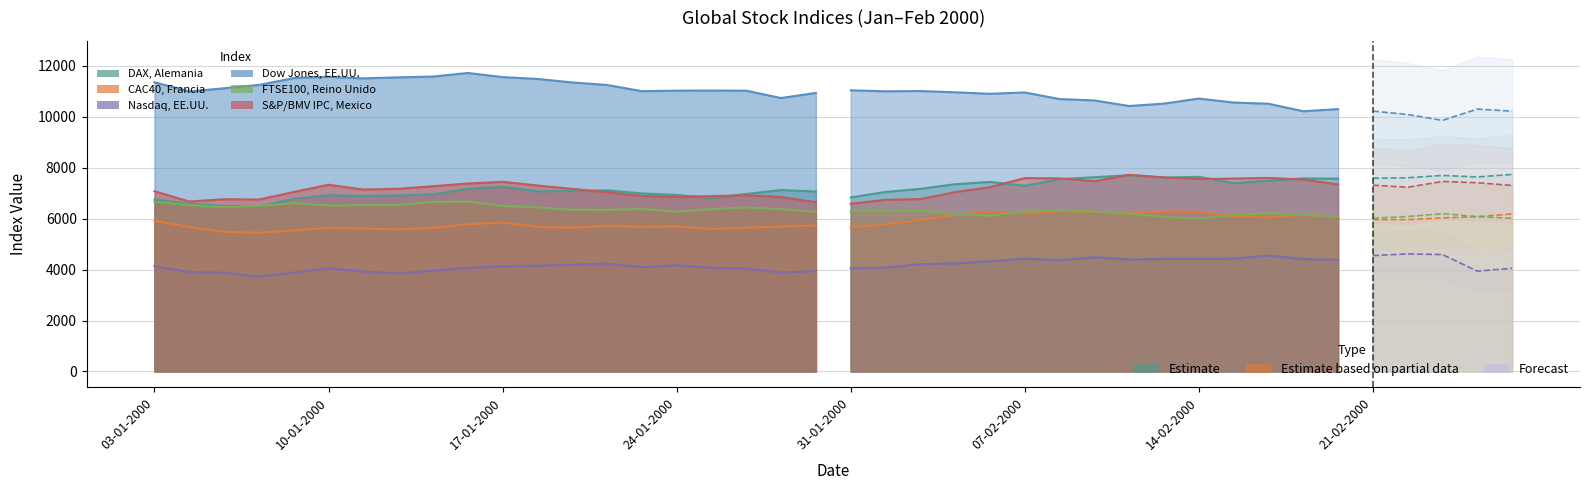

Reading right to left, what are all the values shown in this chart?

DAX, Alemania: 25-02-2000=7738.7	24-02-2000=7640.5	23-02-2000=7699.0	22-02-2000=7607.9	21-02-2000=7590.5	18-02-2000=7573.8	17-02-2000=7580.5	16-02-2000=7490.3	15-02-2000=7396.1	14-02-2000=7644.8	11-02-2000=7611.6	10-02-2000=7709.3	09-02-2000=7629.1	08-02-2000=7549.9	07-02-2000=7296.3	04-02-2000=7444.6	03-02-2000=7354.3	02-02-2000=7172.0	01-02-2000=7050.5	31-01-2000=6835.6	28-01-2000=7066.6	27-01-2000=7126.1	26-01-2000=6969.4	25-01-2000=6809.6	24-01-2000=6932.0	21-01-2000=6992.8	20-01-2000=7112.7	19-01-2000=7091.0	18-01-2000=7072.1	17-01-2000=7258.9	14-01-2000=7173.2	13-01-2000=6956.0	12-01-2000=6912.8	11-01-2000=6891.3	10-01-2000=6925.5	07-01-2000=6781.0	06-01-2000=6474.9	05-01-2000=6502.1	04-01-2000=6587.0	03-01-2000=6750.8
CAC40, Francia: 25-02-2000=6188.6	24-02-2000=6078.8	23-02-2000=6031.3	22-02-2000=5963.3	21-02-2000=5967.3	18-02-2000=6062.7	17-02-2000=6155.0	16-02-2000=6046.3	15-02-2000=6092.6	14-02-2000=6268.3	11-02-2000=6287.0	10-02-2000=6207.5	09-02-2000=6271.6	08-02-2000=6297.7	07-02-2000=6203.6	04-02-2000=6275.7	03-02-2000=6149.7	02-02-2000=5946.9	01-02-2000=5773.4	31-01-2000=5659.8	28-01-2000=5731.1	27-01-2000=5688.4	26-01-2000=5646.3	25-01-2000=5597.5	24-01-2000=5690.9	21-01-2000=5681.3	20-01-2000=5709.7	19-01-2000=5649.5	18-01-2000=5673.0	17-01-2000=5842.8	14-01-2000=5787.4	13-01-2000=5633.2	12-01-2000=5582.5	11-01-2000=5613.9	10-01-2000=5646.1	07-01-2000=5539.6	06-01-2000=5450.1	05-01-2000=5479.7	04-01-2000=5672.0	03-01-2000=5917.4
Nasdaq, EE.UU.: 25-02-2000=4052.0	24-02-2000=3940.4	23-02-2000=4590.5	22-02-2000=4617.7	21-02-2000=4550.3	18-02-2000=4382.1	17-02-2000=4411.7	16-02-2000=4548.9	15-02-2000=4427.7	14-02-2000=4420.8	11-02-2000=4418.6	10-02-2000=4395.5	09-02-2000=4485.6	08-02-2000=4363.2	07-02-2000=4427.5	04-02-2000=4321.8	03-02-2000=4244.1	02-02-2000=4211.0	01-02-2000=4074.0	31-01-2000=4052.0	28-01-2000=3940.4	27-01-2000=3887.1	26-01-2000=4039.6	25-01-2000=4069.9	24-01-2000=4167.4	21-01-2000=4096.1	20-01-2000=4235.4	19-01-2000=4189.5	18-01-2000=4151.3	17-01-2000=4130.8	14-01-2000=4064.3	13-01-2000=3957.2	12-01-2000=3850.0	11-01-2000=3921.2	10-01-2000=4049.7	07-01-2000=3882.6	06-01-2000=3727.1	05-01-2000=3877.5	04-01-2000=3901.7	03-01-2000=4131.2
Dow Jones, EE.UU.: 25-02-2000=10225.7	24-02-2000=10304.9	23-02-2000=9862.1	22-02-2000=10092.6	21-02-2000=10225.7	18-02-2000=10304.9	17-02-2000=10219.5	16-02-2000=10514.6	15-02-2000=10561.4	14-02-2000=10718.1	11-02-2000=10519.9	10-02-2000=10425.2	09-02-2000=10643.6	08-02-2000=10699.2	07-02-2000=10957.6	04-02-2000=10905.8	03-02-2000=10963.8	02-02-2000=11013.5	01-02-2000=11003.2	31-01-2000=11041.1	28-01-2000=10940.5	27-01-2000=10738.9	26-01-2000=11028.0	25-01-2000=11033.0	24-01-2000=11029.9	21-01-2000=11008.2	20-01-2000=11251.7	19-01-2000=11351.3	18-01-2000=11489.4	17-01-2000=11560.7	14-01-2000=11723.0	13-01-2000=11582.4	12-01-2000=11551.1	11-01-2000=11511.1	10-01-2000=11572.2	07-01-2000=11522.6	06-01-2000=11253.3	05-01-2000=11122.7	04-01-2000=10997.9	03-01-2000=11357.5
FTSE100, Reino Unido: 25-02-2000=6014.7	24-02-2000=6081.6	23-02-2000=6198.0	22-02-2000=6086.7	21-02-2000=6014.7	18-02-2000=6081.6	17-02-2000=6165.0	16-02-2000=6209.3	15-02-2000=6147.4	14-02-2000=6005.2	11-02-2000=6068.6	10-02-2000=6193.3	09-02-2000=6279.8	08-02-2000=6315.4	07-02-2000=6285.8	04-02-2000=6118.6	03-02-2000=6185.0	02-02-2000=6324.3	01-02-2000=6302.8	31-01-2000=6290.9	28-01-2000=6268.5	27-01-2000=6375.6	26-01-2000=6441.0	25-01-2000=6375.6	24-01-2000=6274.1	21-01-2000=6379.8	20-01-2000=6346.3	19-01-2000=6348.7	18-01-2000=6445.4	17-01-2000=6504.6	14-01-2000=6669.5	13-01-2000=6658.2	12-01-2000=6531.5	11-01-2000=6532.8	10-01-2000=6518.9	07-01-2000=6607.7	06-01-2000=6504.8	05-01-2000=6447.2	04-01-2000=6535.9	03-01-2000=6665.9
S&P/BMV IPC, Mexico: 25-02-2000=7304.4	24-02-2000=7410.8	23-02-2000=7462.1	22-02-2000=7234.8	21-02-2000=7315.0	18-02-2000=7345.6	17-02-2000=7538.2	16-02-2000=7600.7	15-02-2000=7574.6	14-02-2000=7558.2	11-02-2000=7623.5	10-02-2000=7723.9	09-02-2000=7469.2	08-02-2000=7583.5	07-02-2000=7592.6	04-02-2000=7236.5	03-02-2000=7043.1	02-02-2000=6769.8	01-02-2000=6740.5	31-01-2000=6585.7	28-01-2000=6648.5	27-01-2000=6854.4	26-01-2000=6918.9	25-01-2000=6885.9	24-01-2000=6855.4	21-01-2000=6890.8	20-01-2000=7036.8	19-01-2000=7171.2	18-01-2000=7303.3	17-01-2000=7447.1	14-01-2000=7381.5	13-01-2000=7274.5	12-01-2000=7174.1	11-01-2000=7143.1	10-01-2000=7333.7	07-01-2000=7047.1	06-01-2000=6751.7	05-01-2000=6764.3	04-01-2000=6675.3	03-01-2000=7077.7